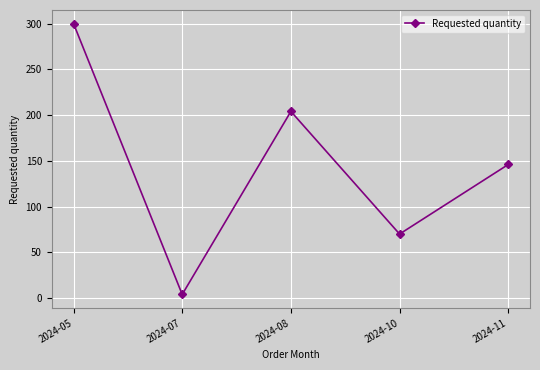

What is the maximum value shown in the chart?

300